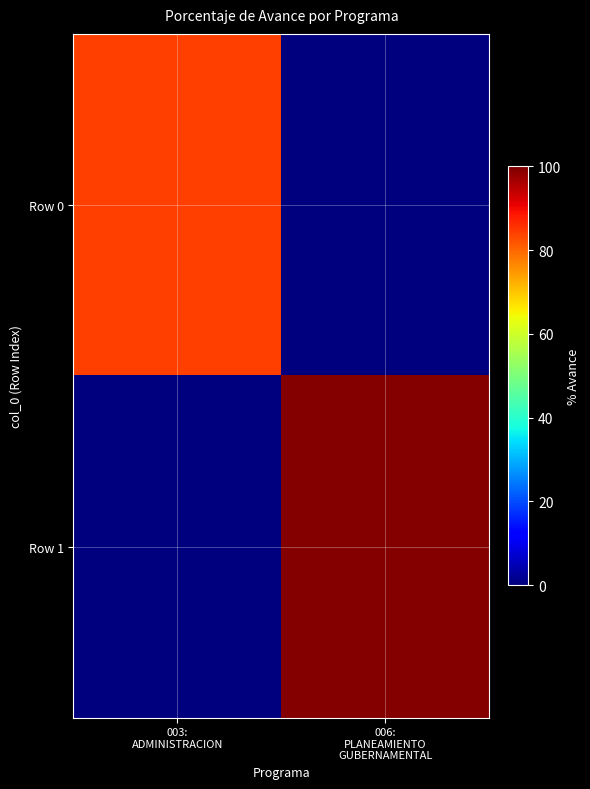

Between 003: ADMINISTRACION and 006: PLANEAMIENTO GUBERNAMENTAL, which series saw the biggest shift?

Row 1